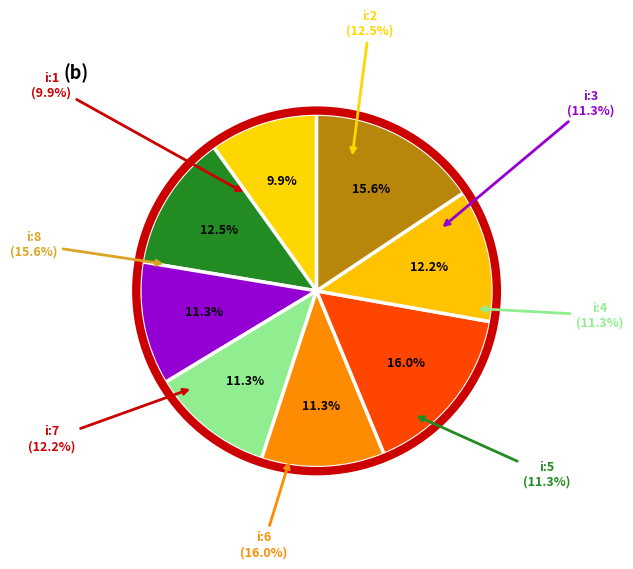

To the nearest percent, what portion does 1 represent?

10%